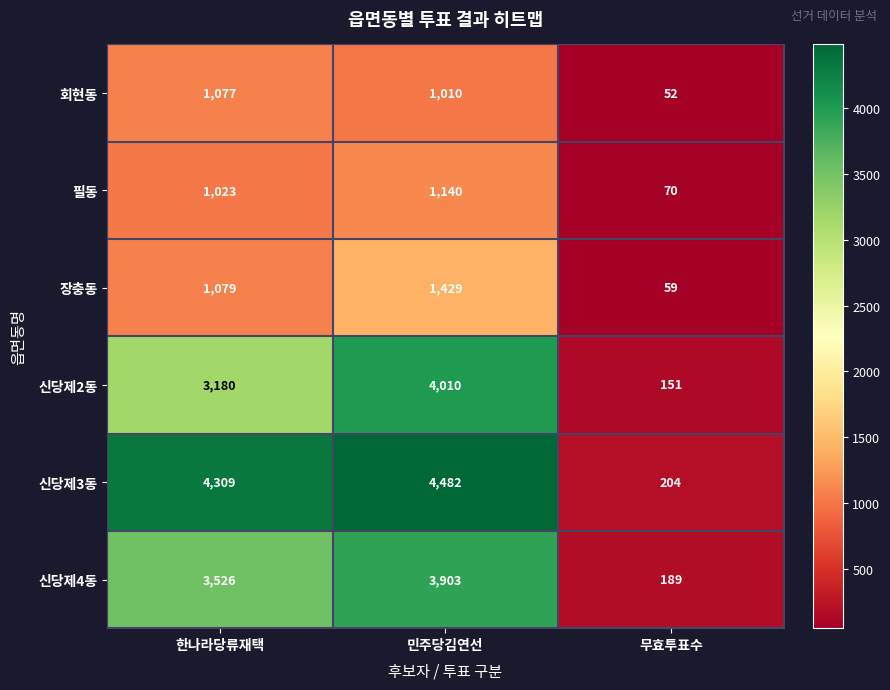

At 한나라당류재택, list the series in order from largest to smallest.

신당제3동, 신당제4동, 신당제2동, 장충동, 회현동, 필동